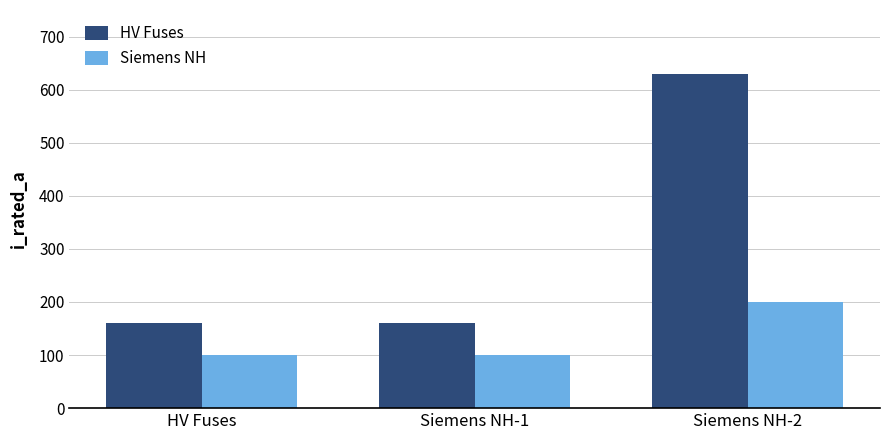

What is the difference between the Siemens NH values at HV Fuses and Siemens NH-2?

100